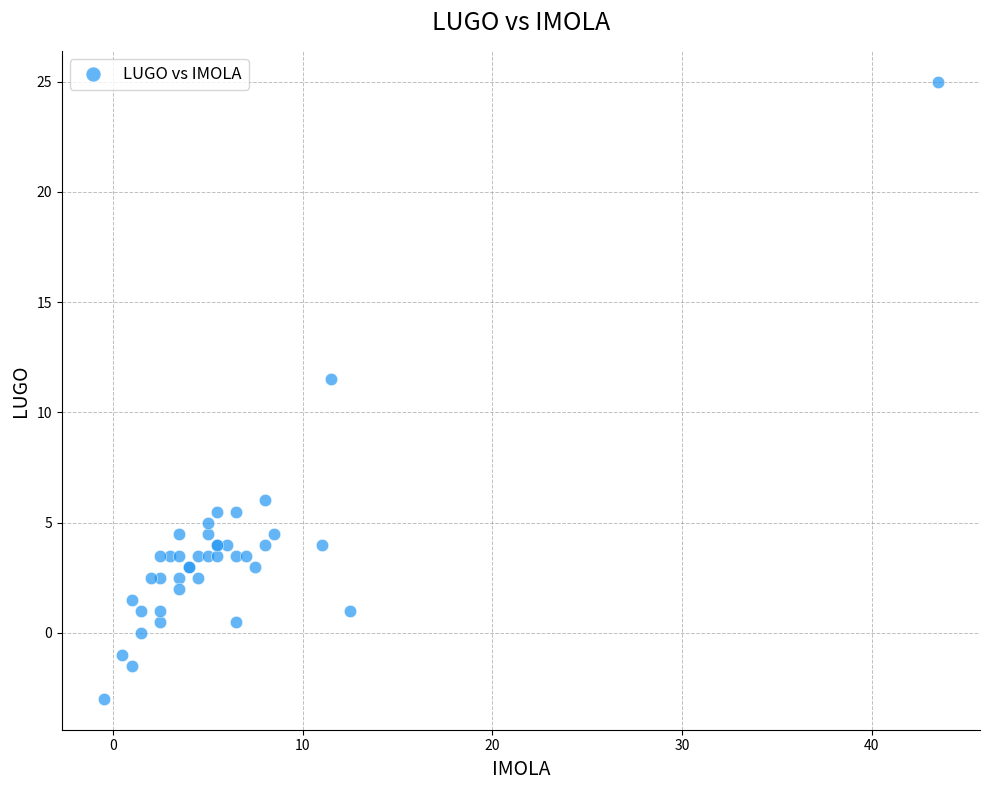

What Y value in the scatter plot is closest to 11?

11.5